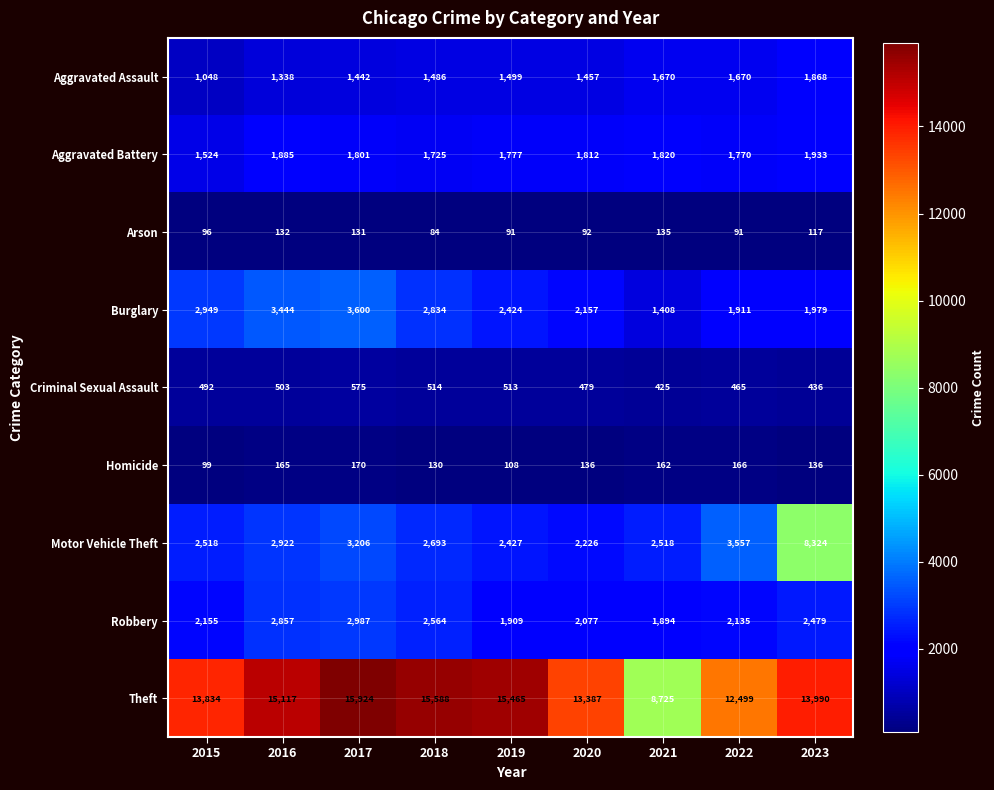

How many values in the Homicide series are below 136?

3